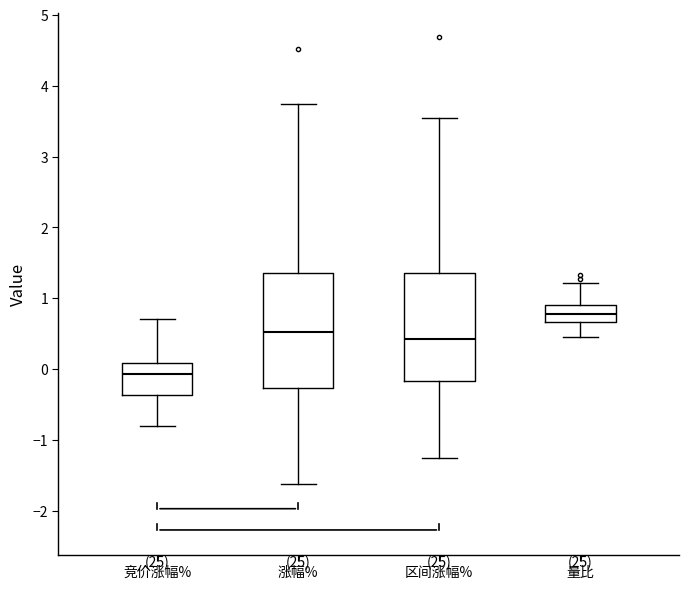

Which box is the tallest, from its lower edge to its upper edge?

涨幅%